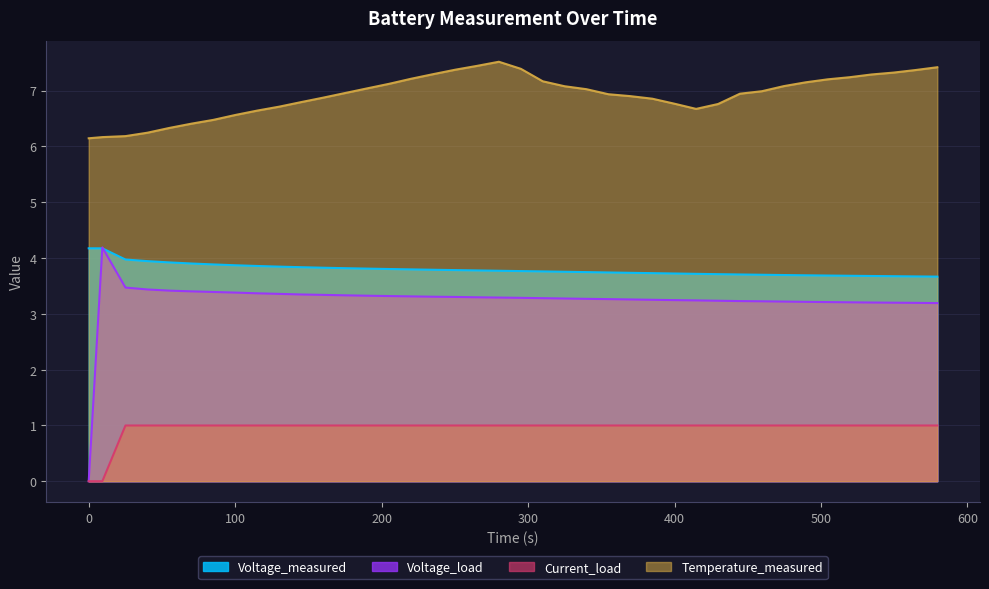

True or false: Current_load and Temperature_measured cross at least once.

False